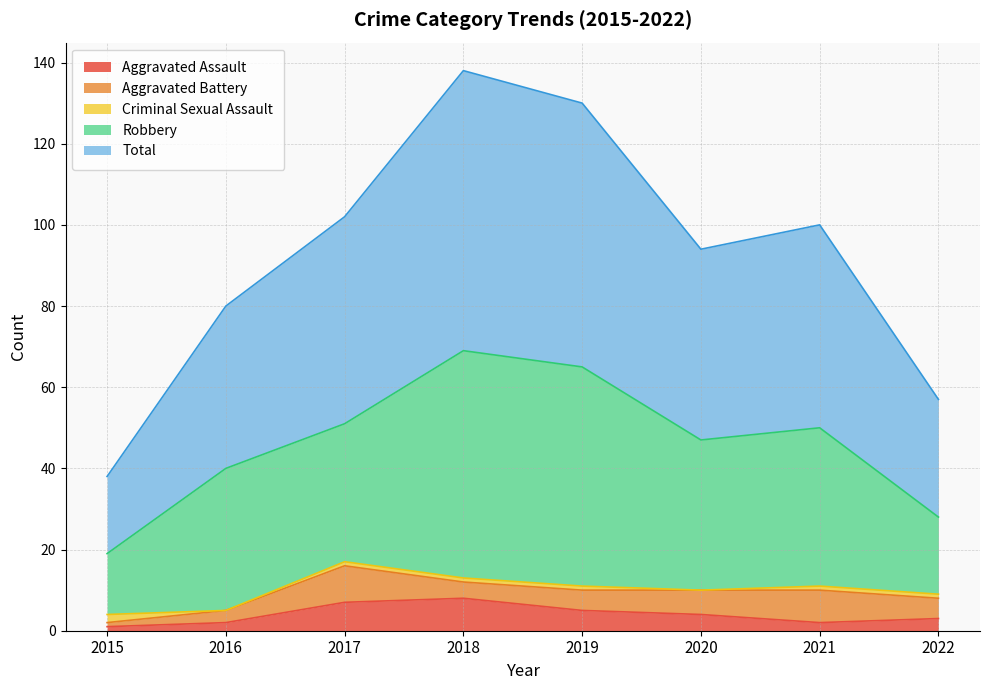

What is the average value of the Criminal Sexual Assault series?

1